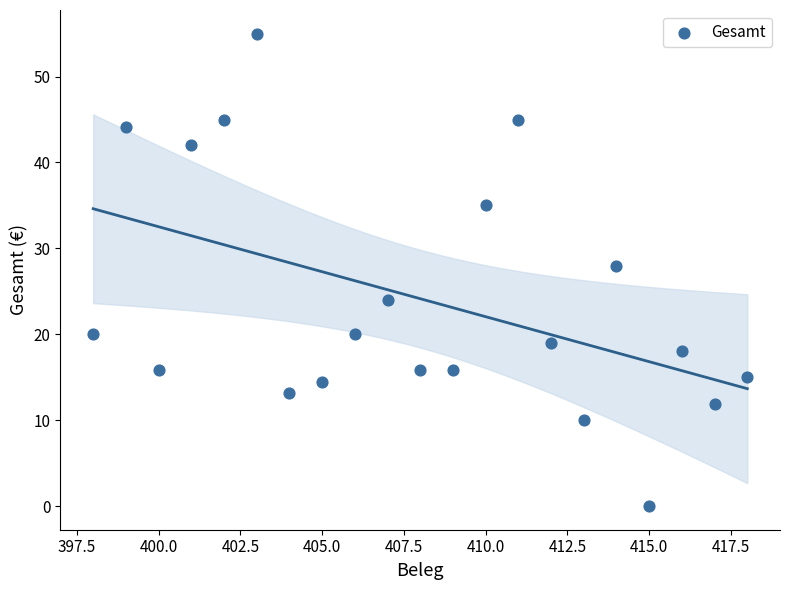

What is the range of X values (max minus min)?

20.0